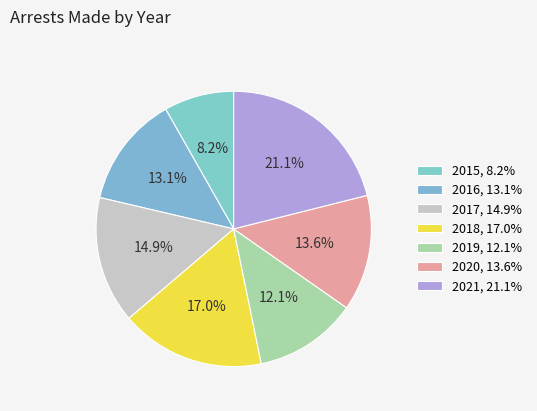

How much of the chart is everything except 2019?

87.9%